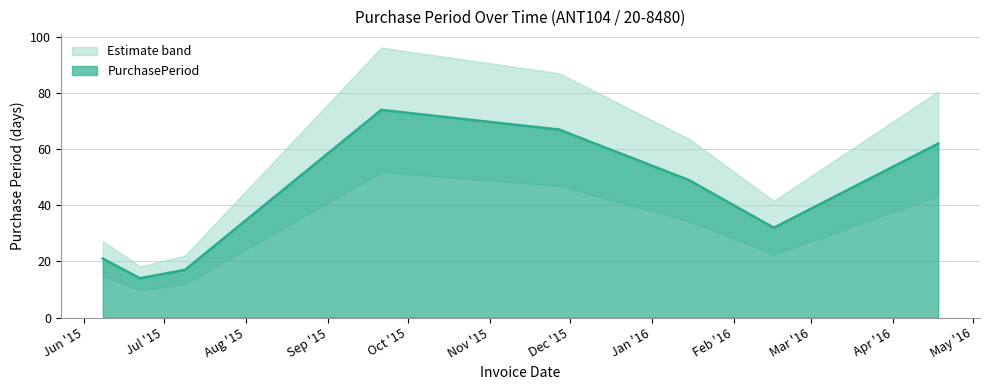

What is the difference between the values at 2015-09-21 and 2016-04-18?

12